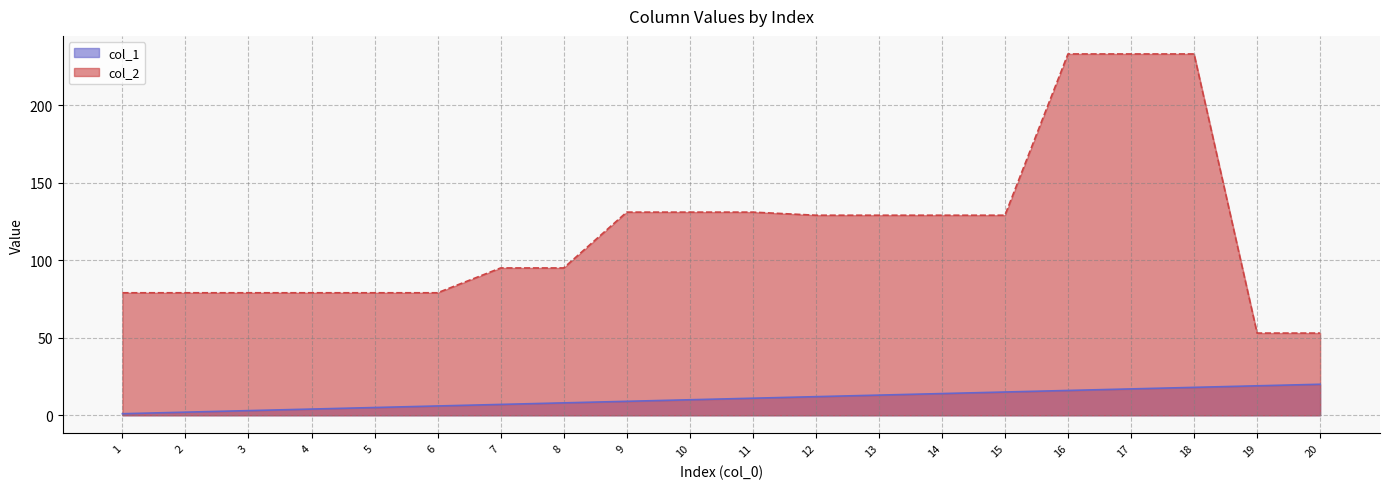

What is the spread (max minus min) of values at 12?

117